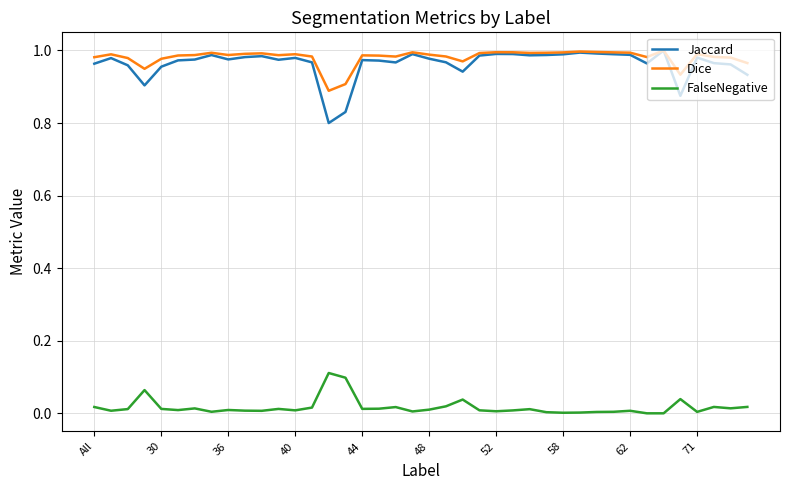

How many lines are shown in the chart?

3